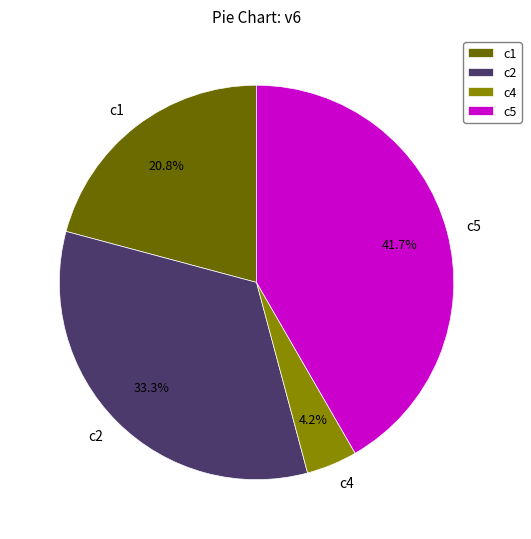

Approximately how many times larger is the value at c5 compared to c1?

2.0